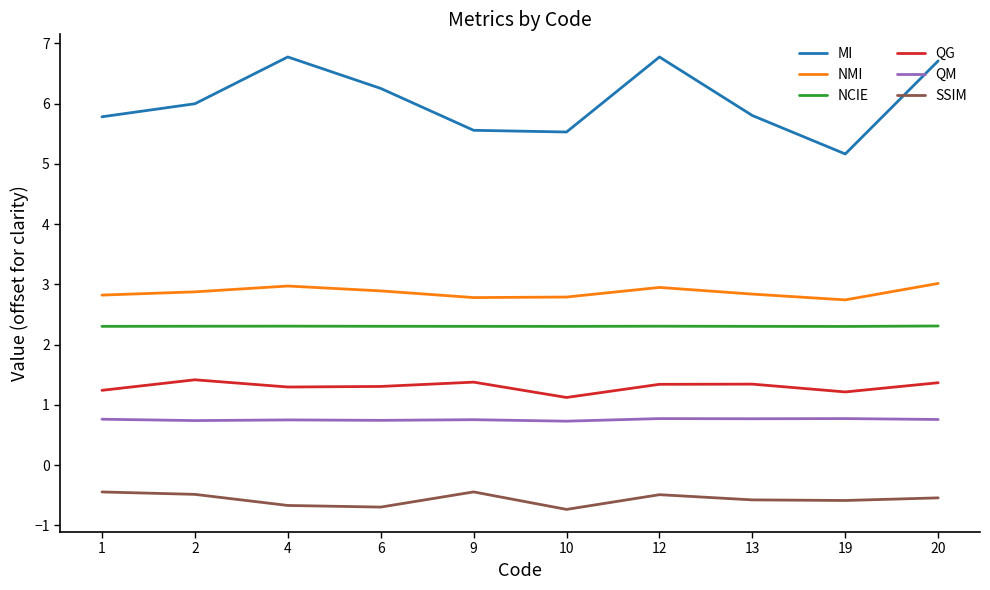

Which series has the widest spread of values?

MI